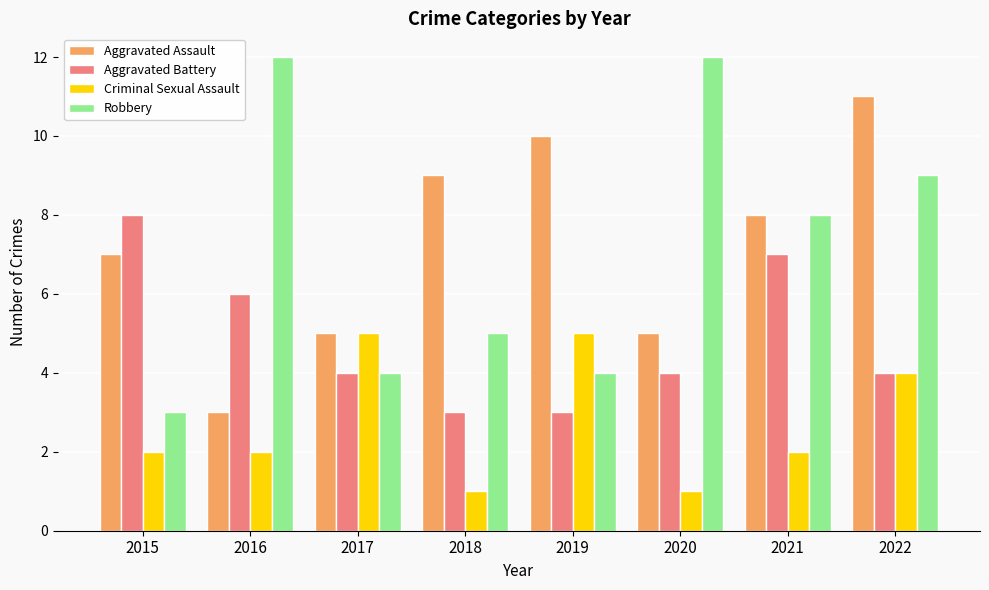

Reading right to left, what are all the values shown in this chart?

Aggravated Assault: 11	8	5	10	9	5	3	7
Aggravated Battery: 4	7	4	3	3	4	6	8
Criminal Sexual Assault: 4	2	1	5	1	5	2	2
Robbery: 9	8	12	4	5	4	12	3